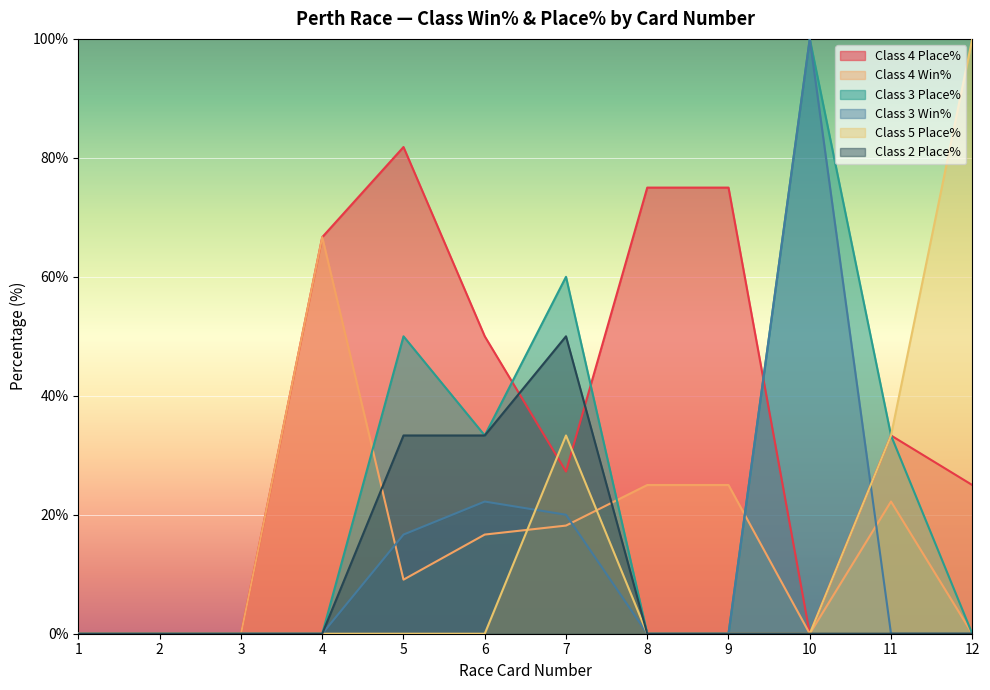

What is the difference between the maximum and minimum values in the Class 4 Place% series?

81.8